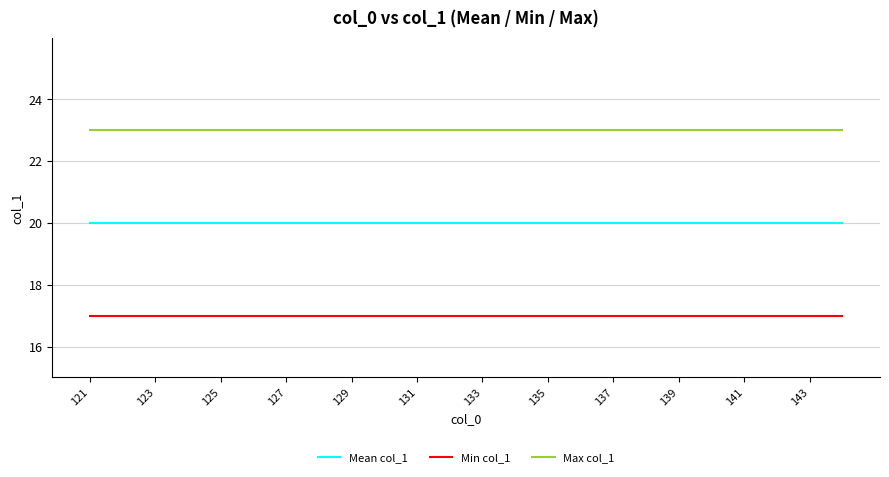

Which series has the largest total across all categories?

Max col_1